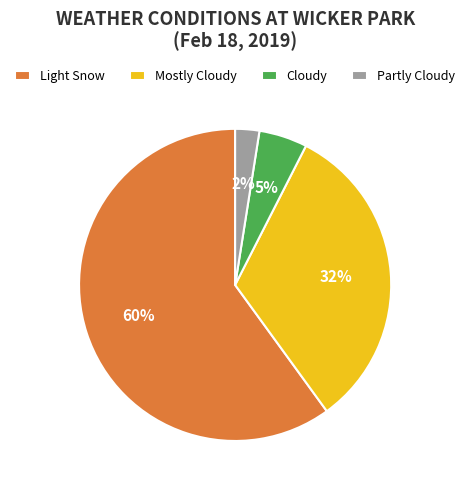

What is the largest slice in the pie chart?

Light Snow